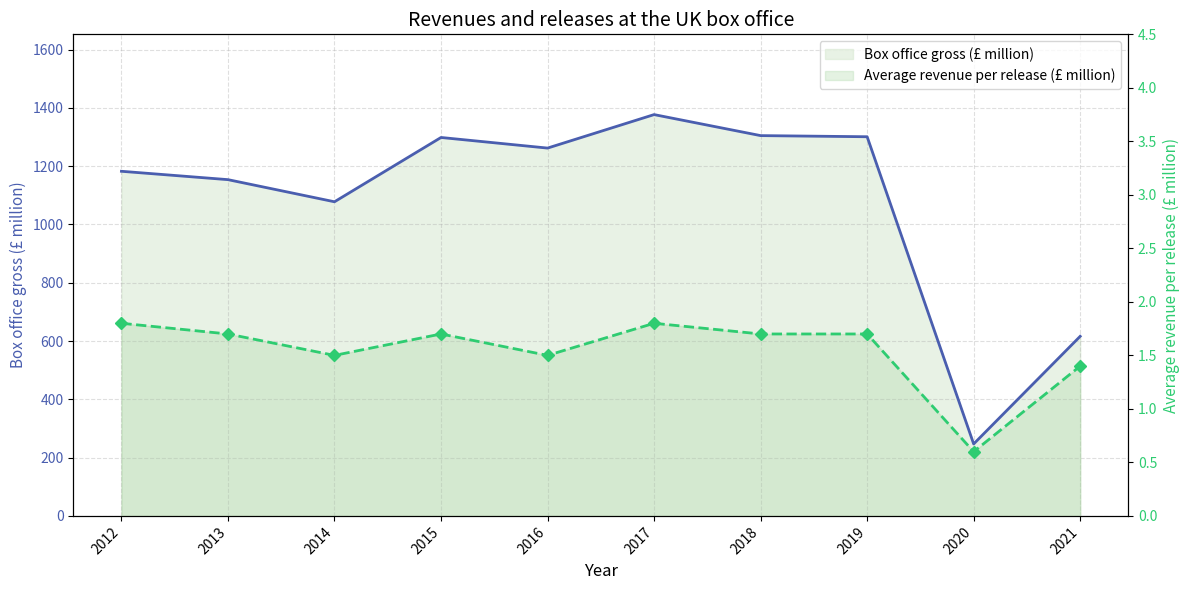

Reading left to right, what are all the values shown in this chart?

Box office gross (£ million) line: 1182.4	1153.7	1077.8	1298.4	1262.0	1376.9	1304.8	1300.9	246.9	616.2
Average revenue per release (£ million) line: 1.8	1.7	1.5	1.7	1.5	1.8	1.7	1.7	0.6	1.4